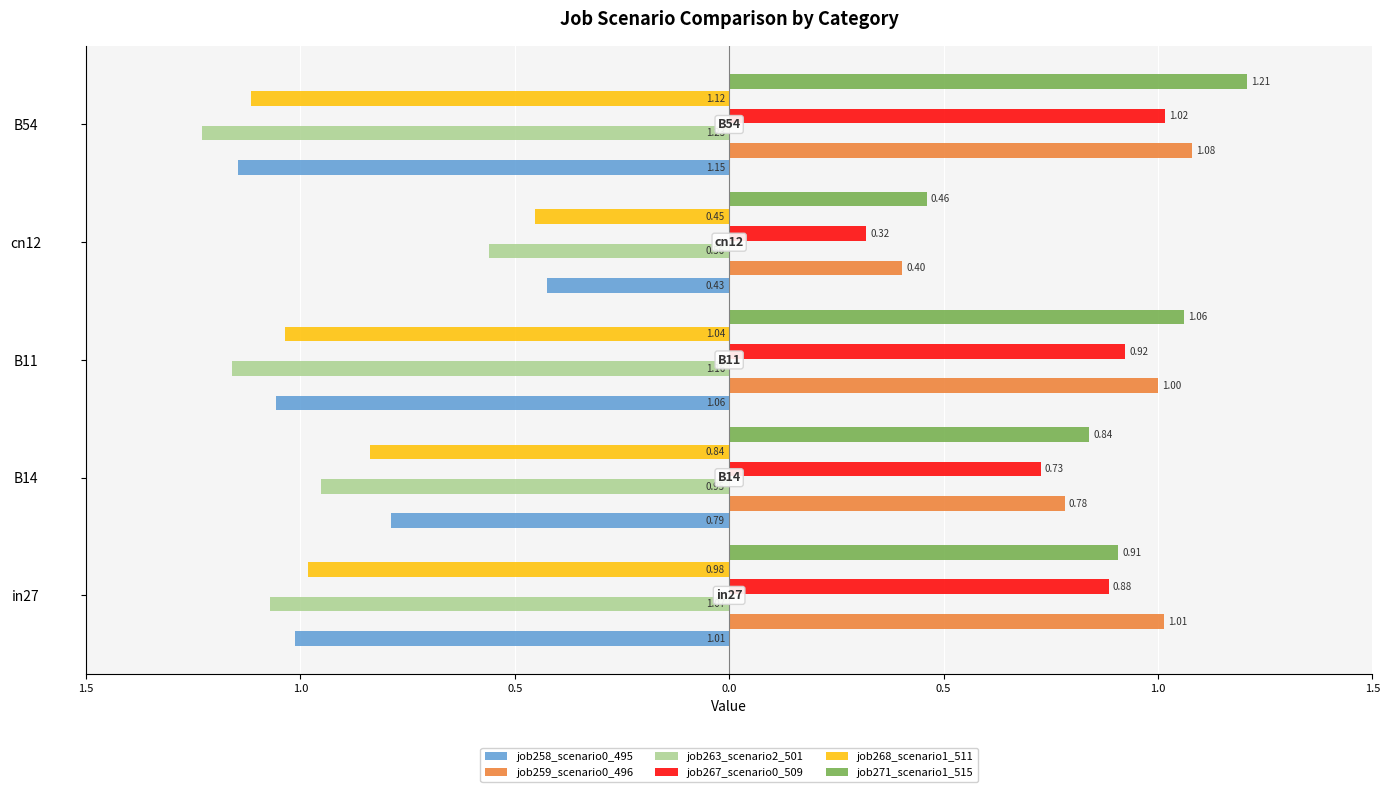

Reading left to right, what are all the values shown in this chart?

job258_scenario0_495: -1.0	-0.8	-1.1	-0.4	-1.1
job259_scenario0_496: 1.0	0.8	1.0	0.4	1.1
job263_scenario2_501: -1.1	-1.0	-1.2	-0.6	-1.2
job267_scenario0_509: 0.9	0.7	0.9	0.3	1.0
job268_scenario1_511: -1.0	-0.8	-1.0	-0.5	-1.1
job271_scenario1_515: 0.9	0.8	1.1	0.5	1.2